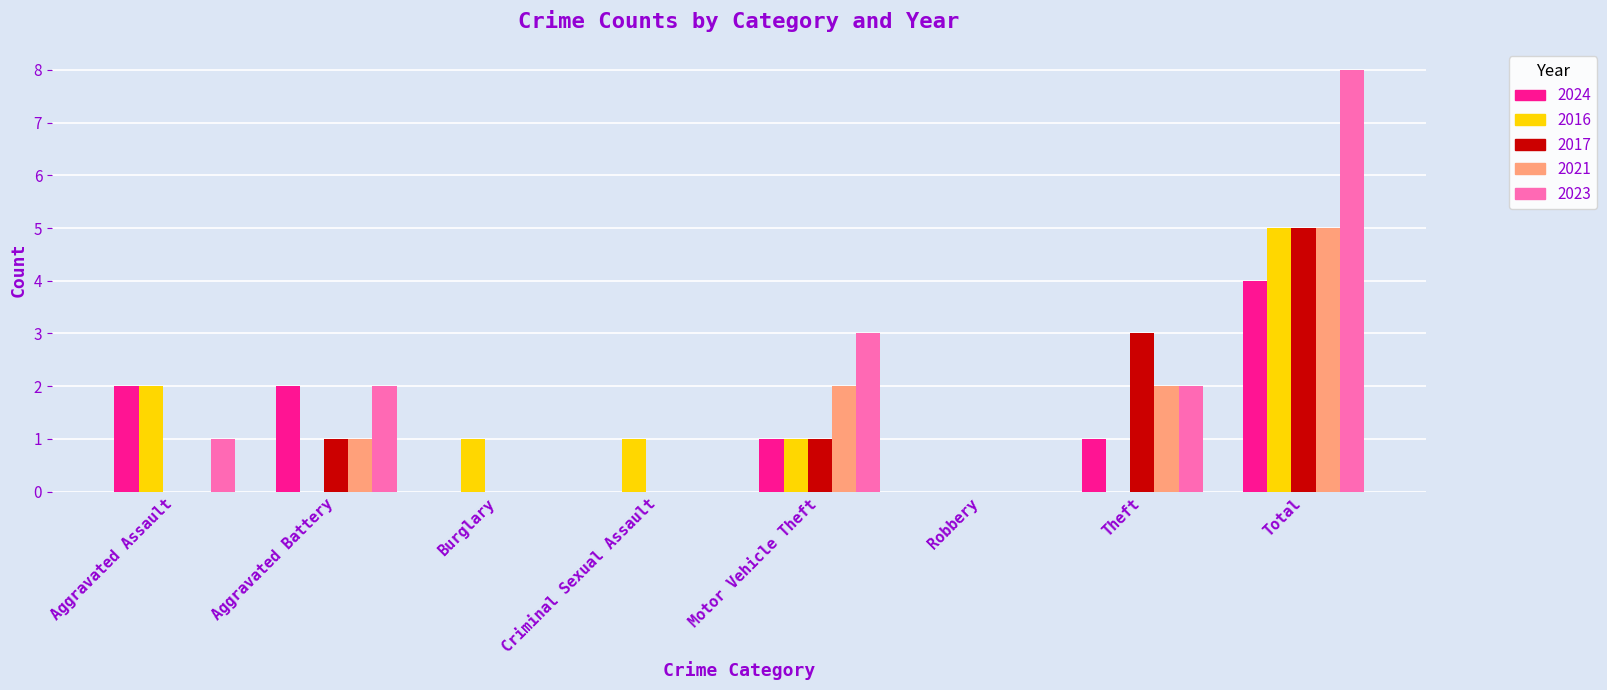

What is the difference between the 2016 values at Criminal Sexual Assault and Total?

4